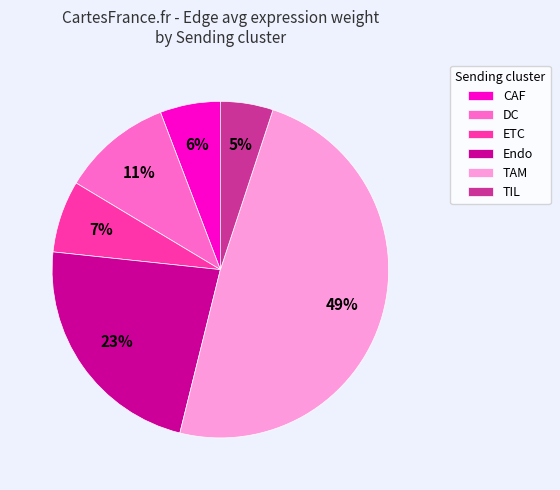

Is the sum of Endo and ETC greater than half?

No